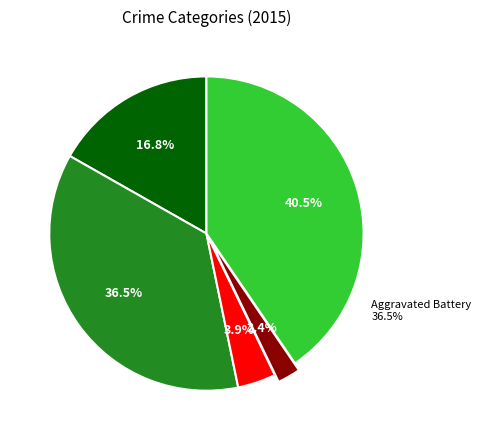

To the nearest percent, what portion does Aggravated Battery represent?

36%